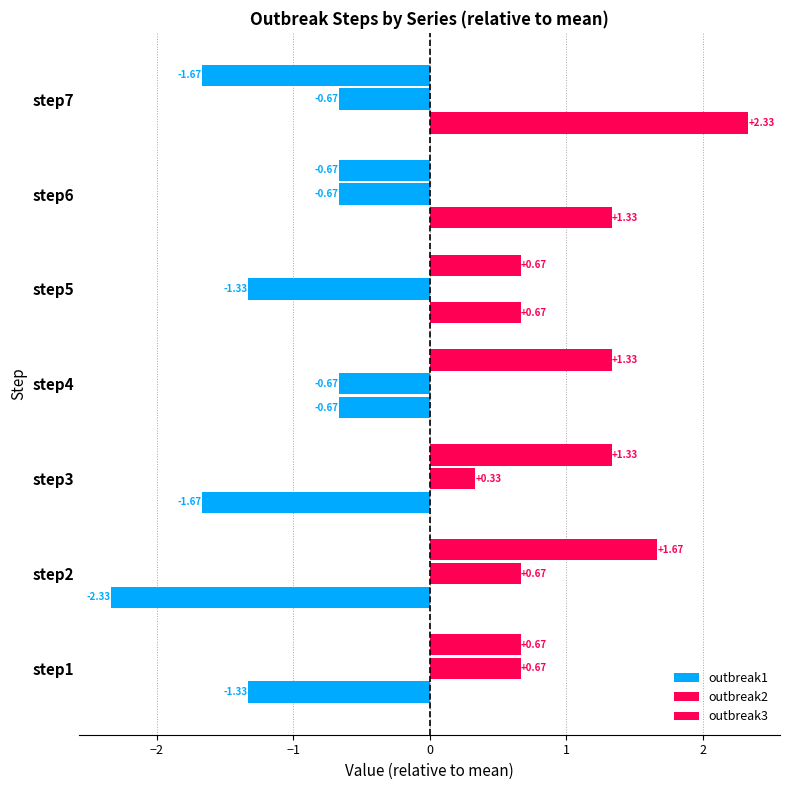

How many series are shown in this chart?

3